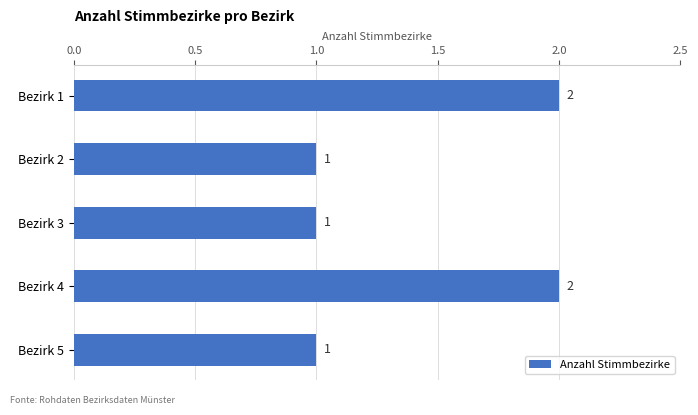

Is it true that the value at Bezirk 4 is 1?

False